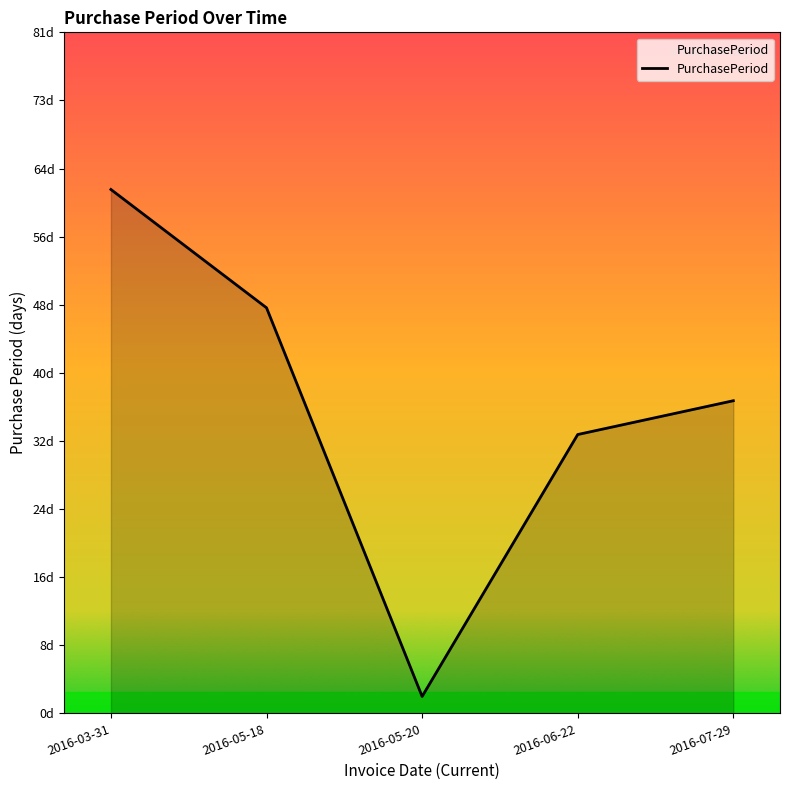

Which category has the lowest value across all series?

2016-05-20